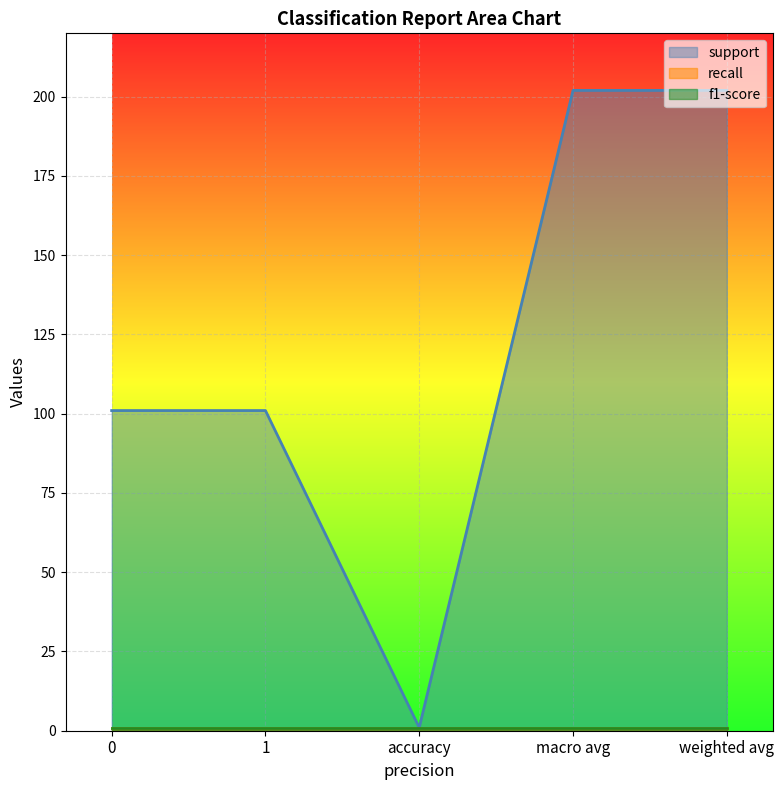

Reading left to right, transcribe all the data shown in this chart.

support: 101	101	1	202	202
recall: 1	1	1	1	1
f1-score: 1	1	1	1	1